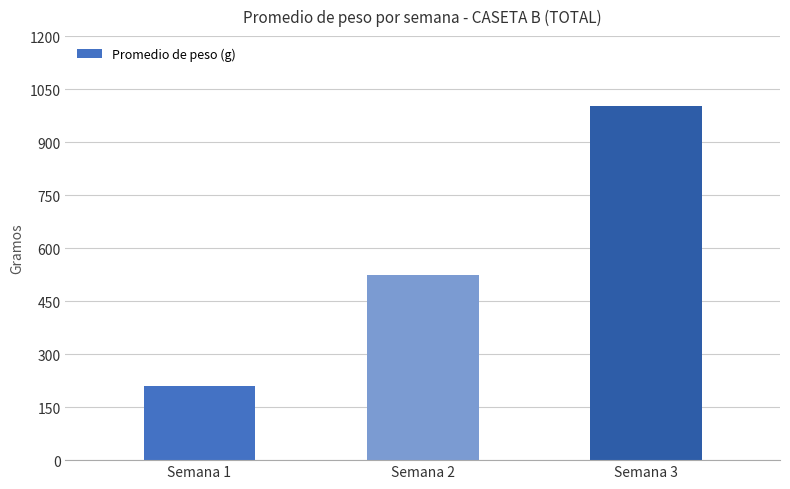

At which category does the chart reach its minimum across all series?

Semana 1